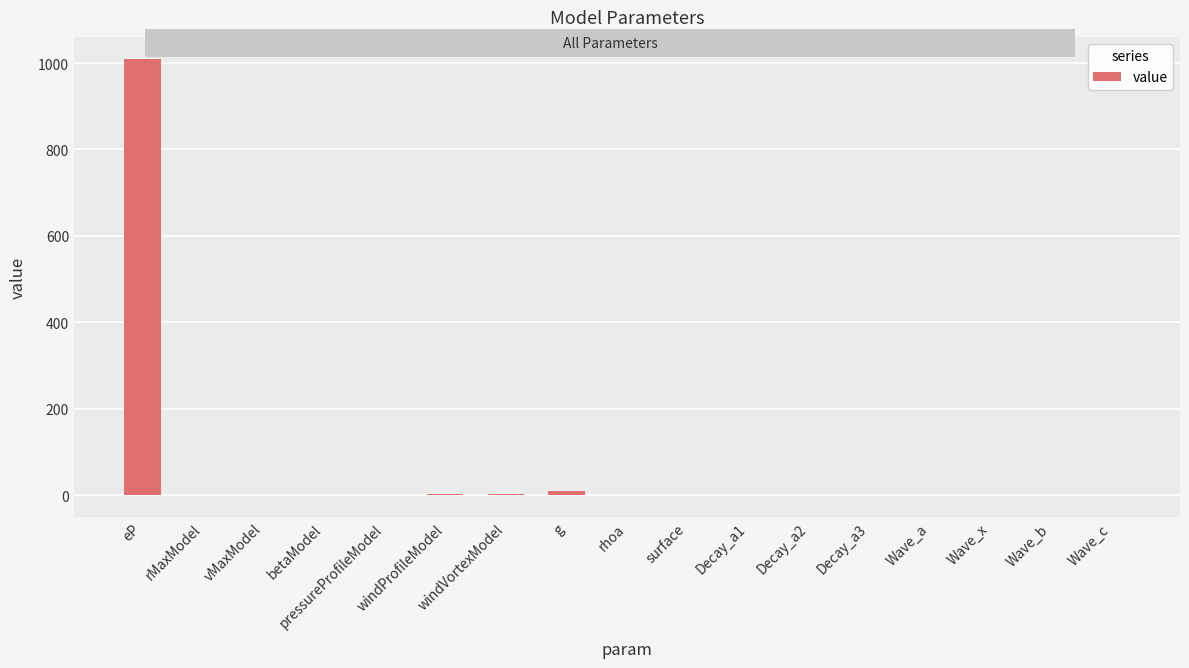

What is the change in value from vMaxModel to g?

+8.8